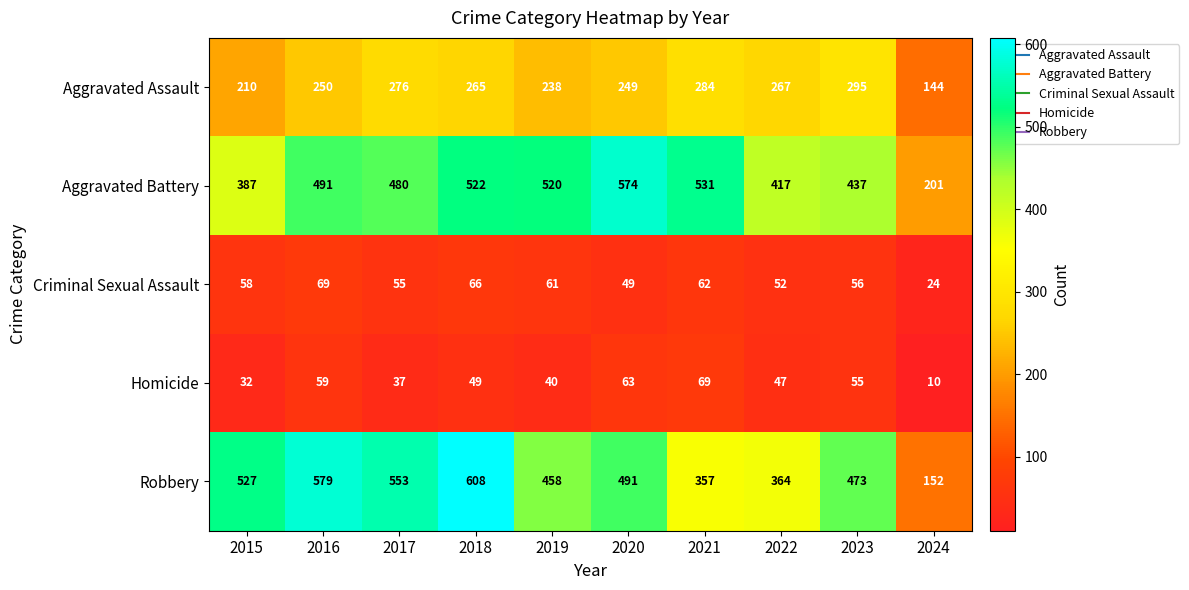

At 2015, list the series in order from largest to smallest.

Robbery, Aggravated Battery, Aggravated Assault, Criminal Sexual Assault, Homicide